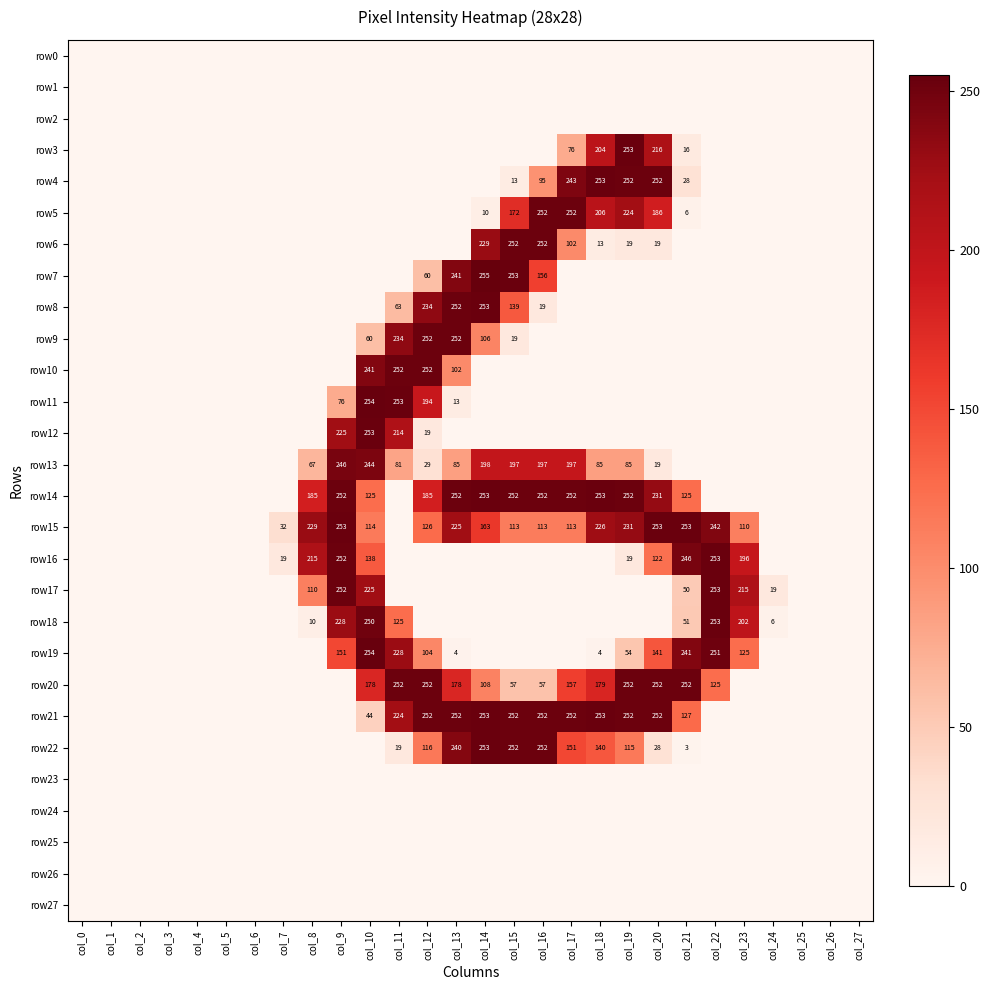

The value of row20 at col_19 is 252. True or false?

True